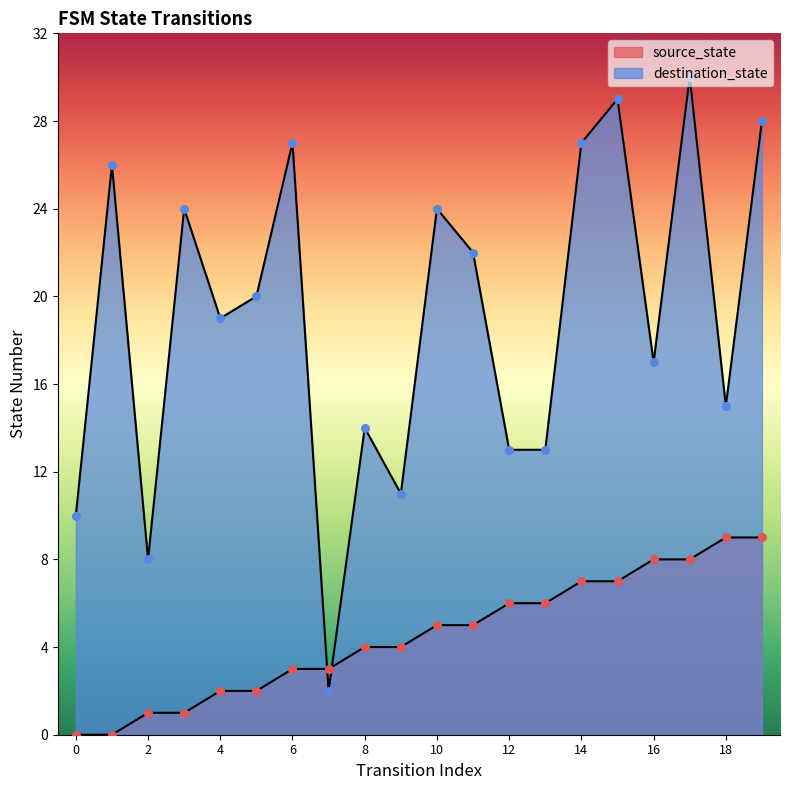

What is the total value across all series at 5?

22